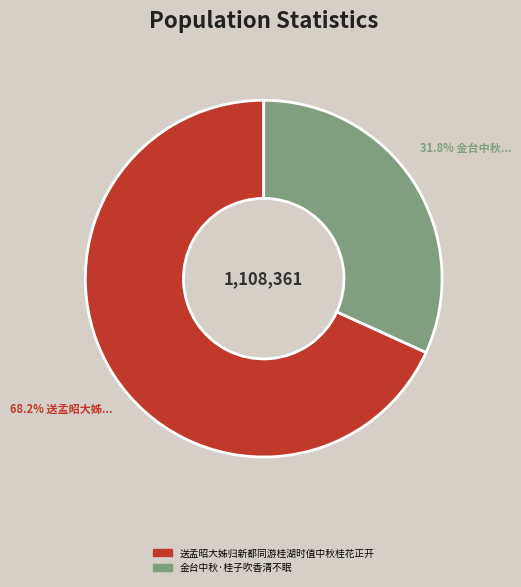

To the nearest percent, what portion does 金台中秋·桂子吹香清不眠 represent?

32%